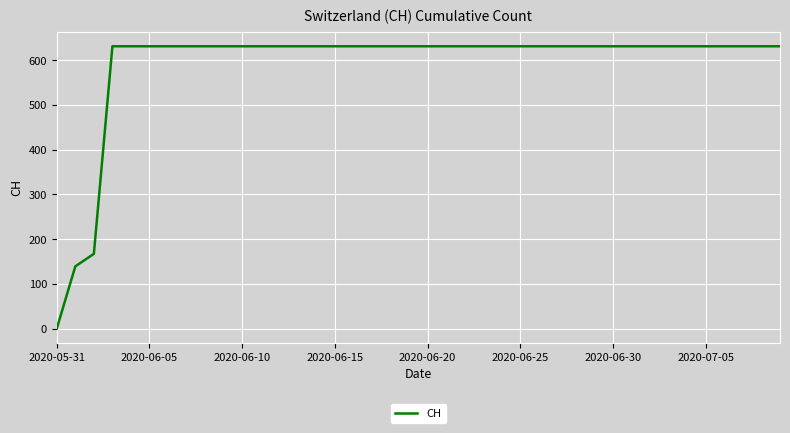

Does the chart display data point markers on the line(s)?

No